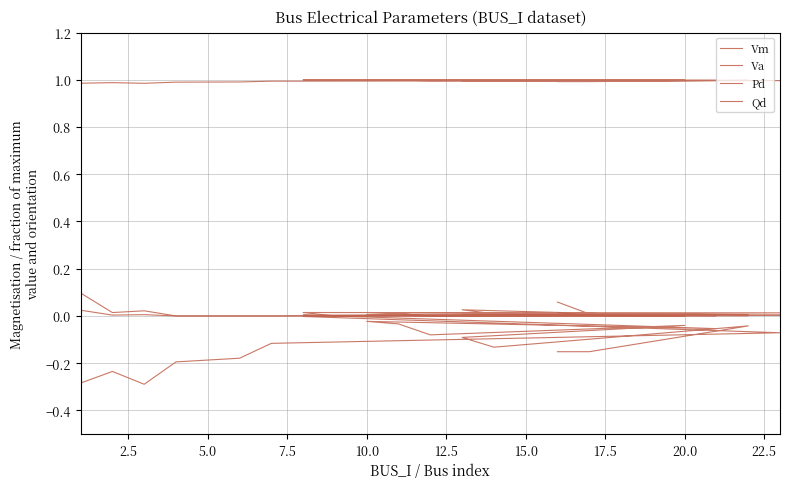

At which label is Qd closest to 0?

7.5